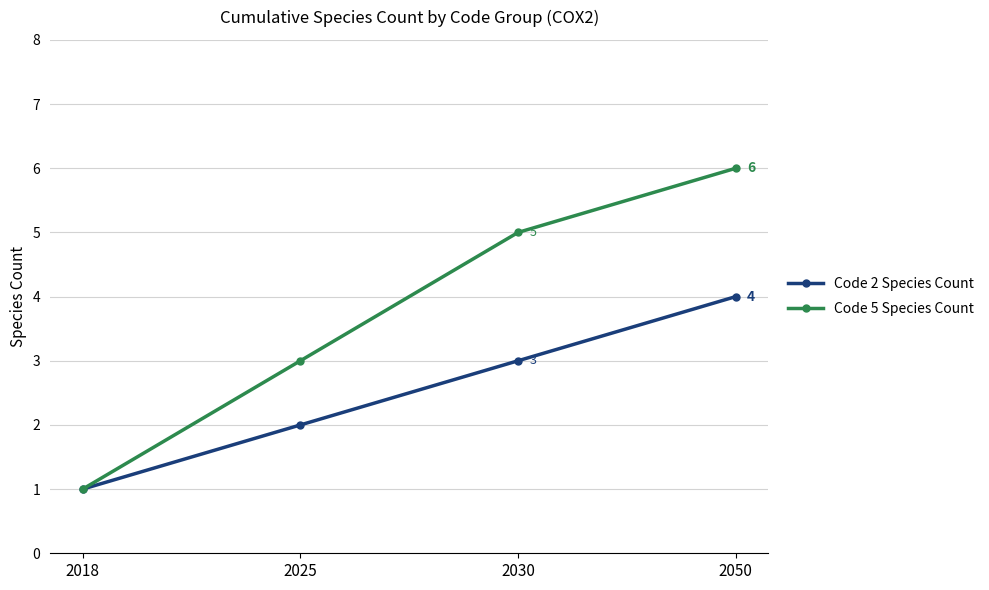

The value of Code 5 Species Count at 2018 is 1. True or false?

True